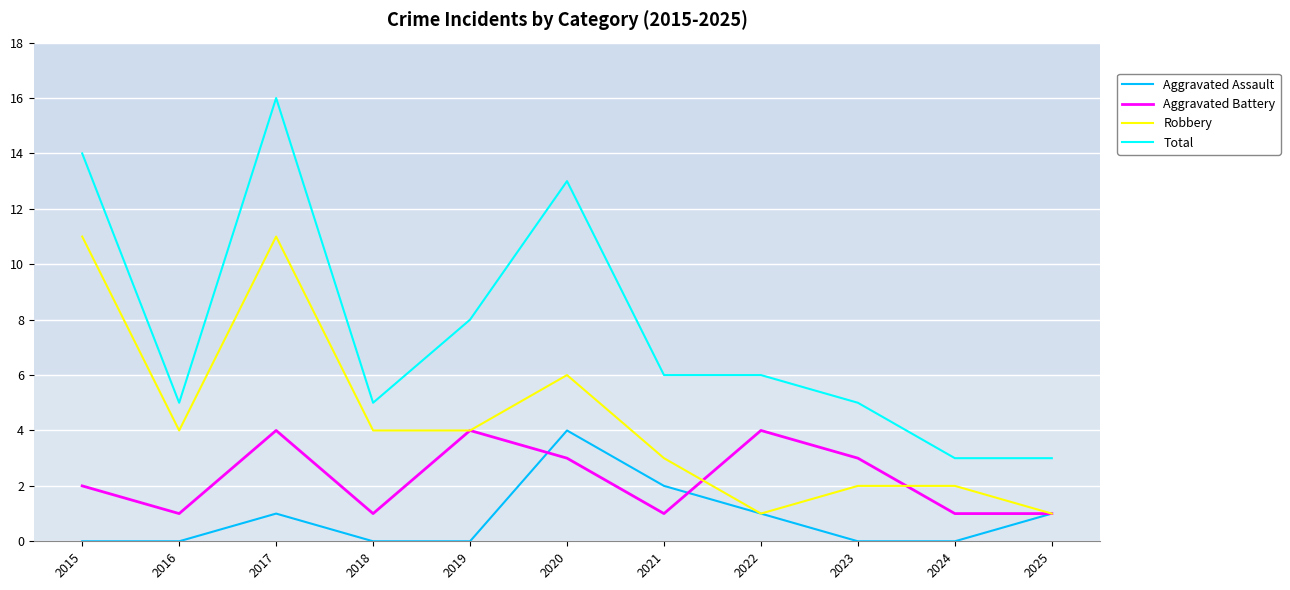

What is the difference between the Robbery values at 2020 and 2024?

4